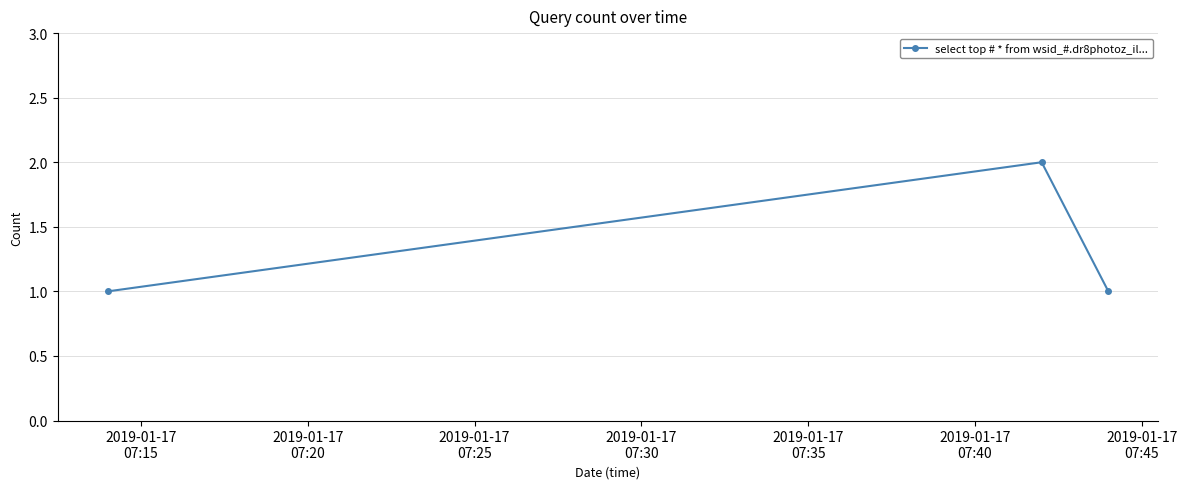

What is the value of the 3rd point from the left?

1